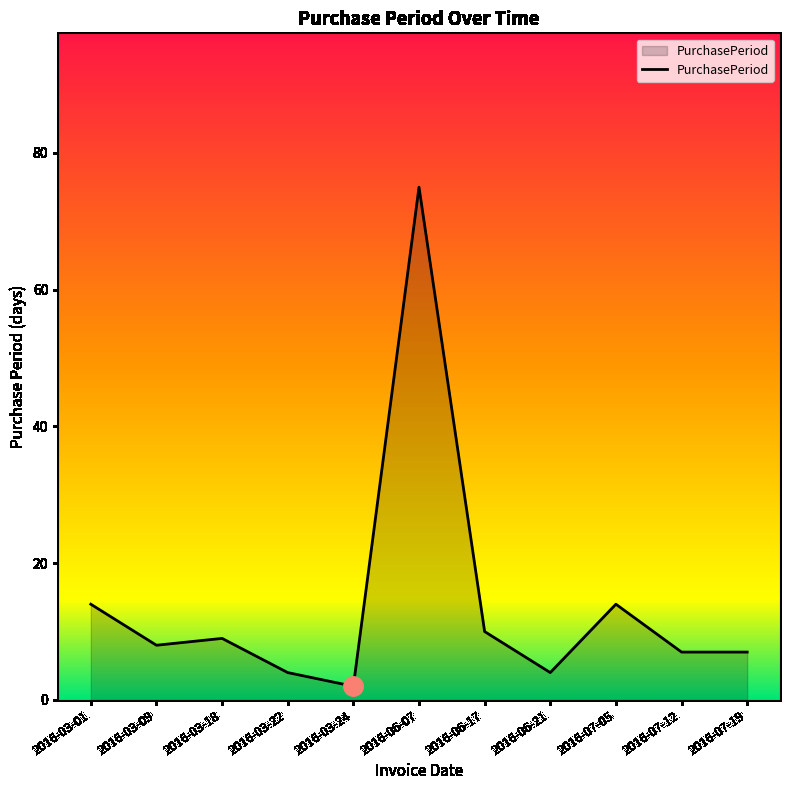

What is the greatest value displayed?

75